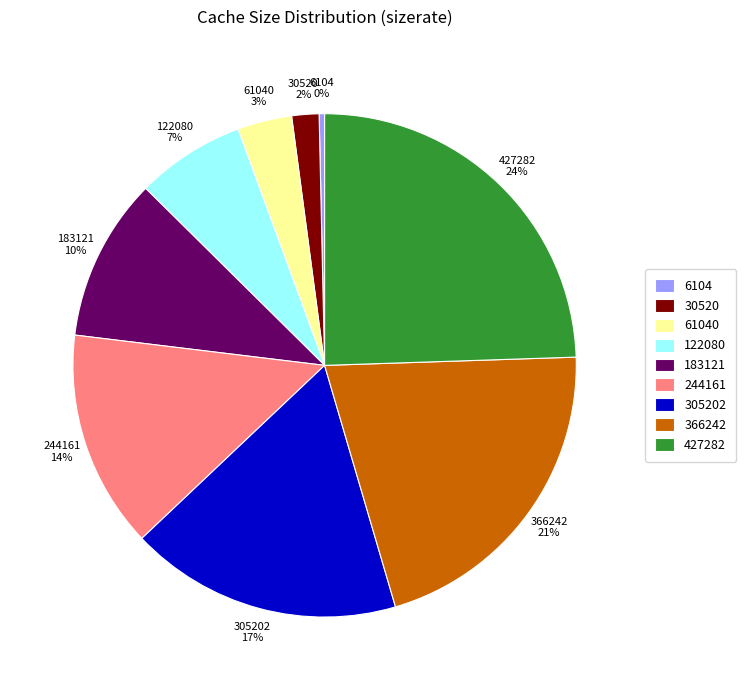

To the nearest percent, what portion does 366242 represent?

21%